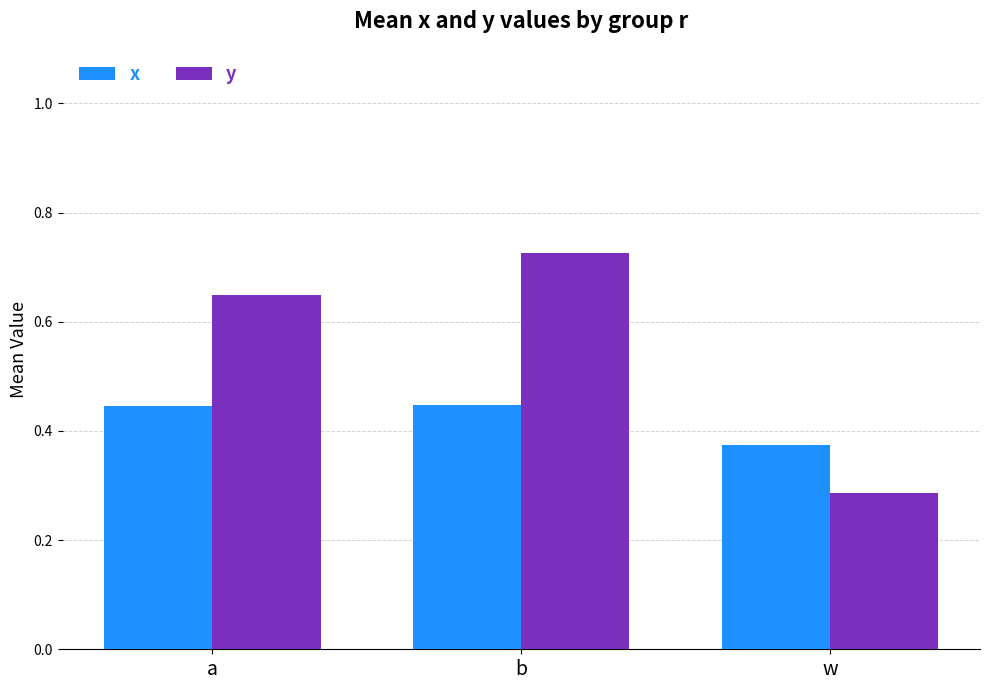

At which category is the sum across all series the highest?

b